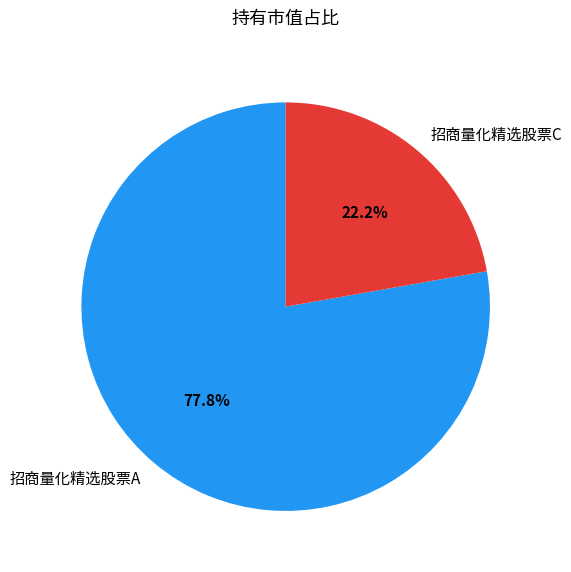

Which slice is the largest?

招商量化精选股票A